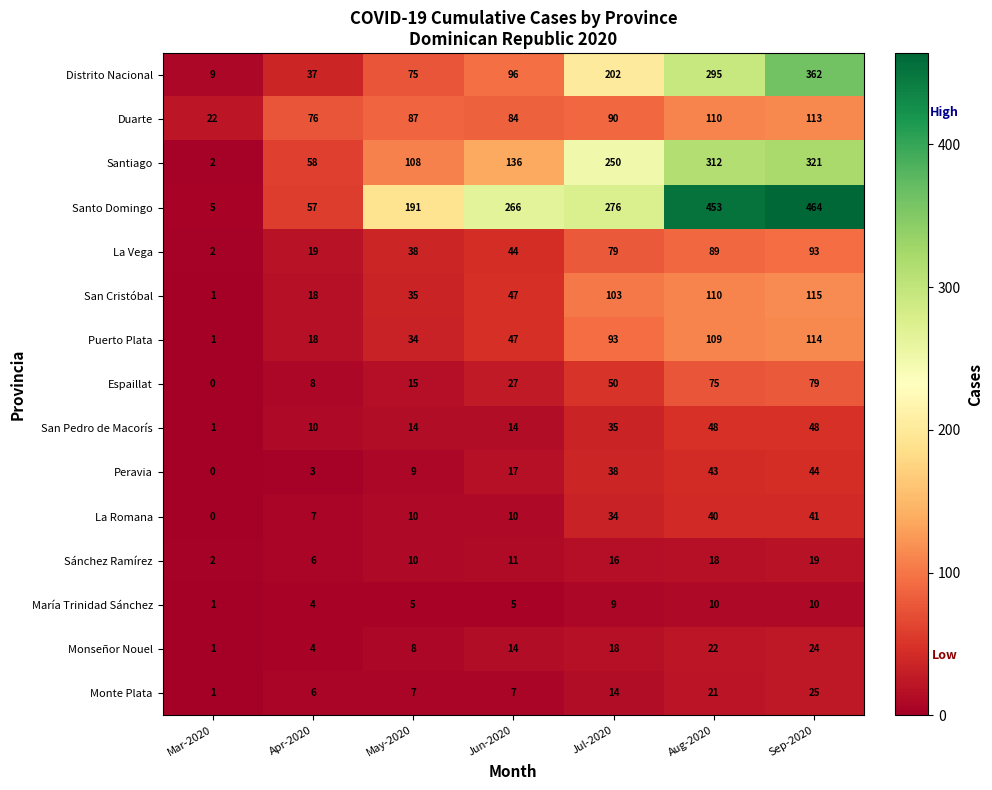

What is the difference between the highest and lowest values at Aug-2020?

443